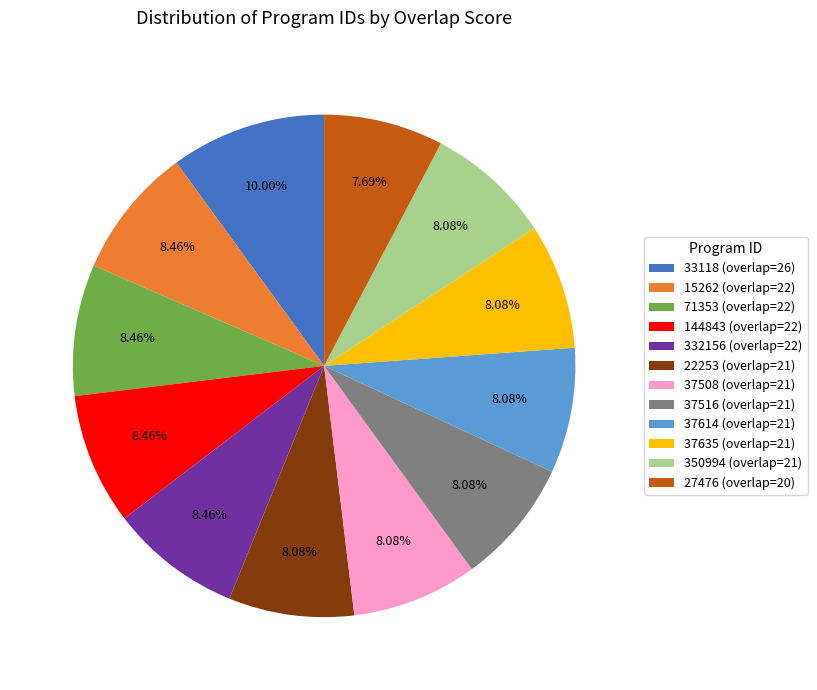

The 71353 slice represents 8% of the pie. True or false?

True